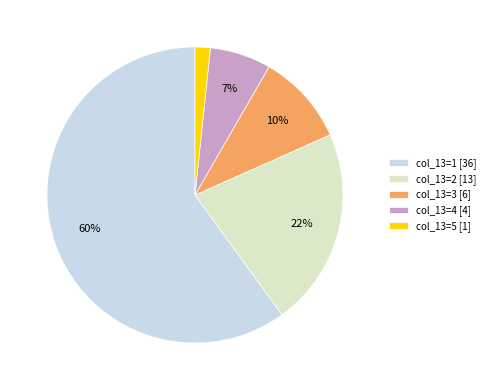

Rank the categories by value from highest to lowest.

col_13=1 [36], col_13=2 [13], col_13=3 [6], col_13=4 [4], col_13=5 [1]